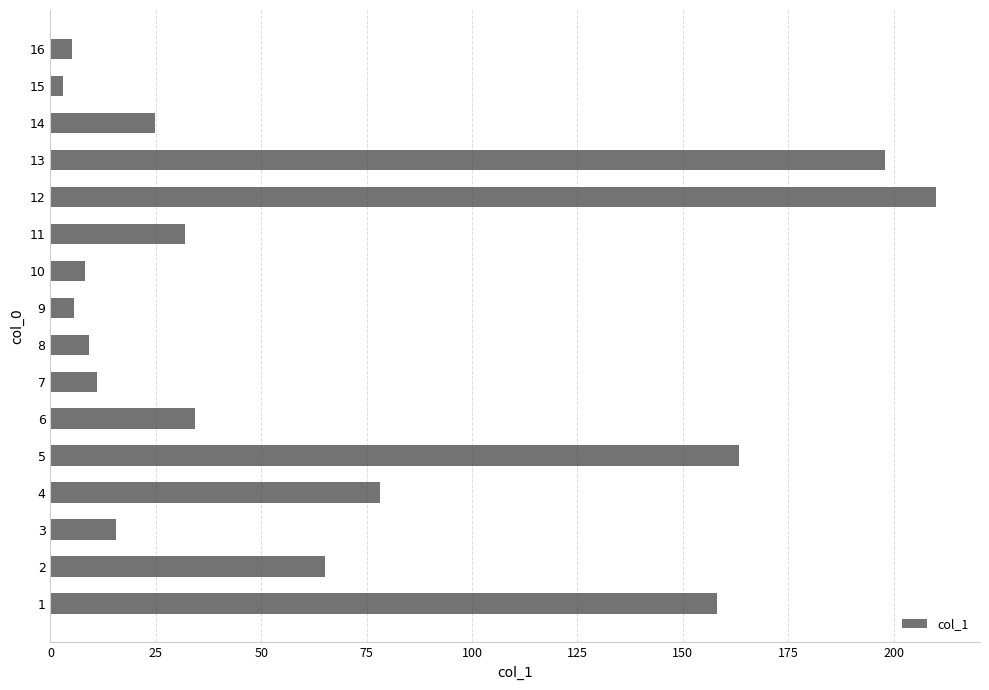

What is the difference between the maximum and minimum values?

207.1